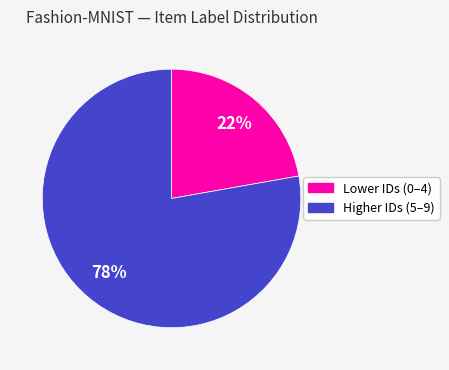

To the nearest percent, what is the difference between the largest and smallest slice percentages?

56%